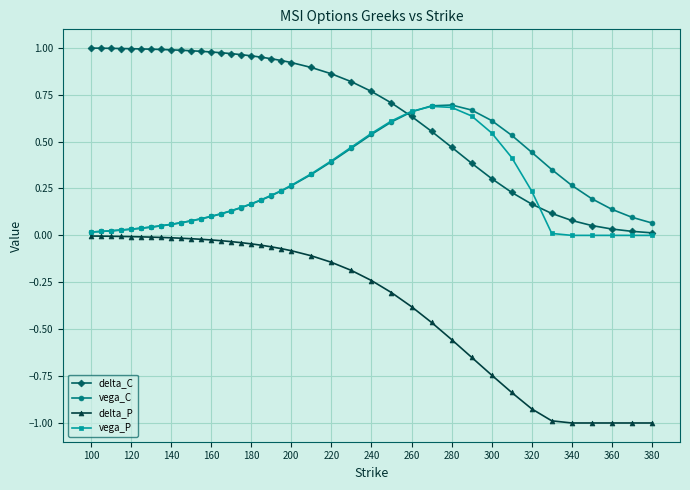

After their last crossing, which series has the higher values: delta_C or vega_C?

vega_C